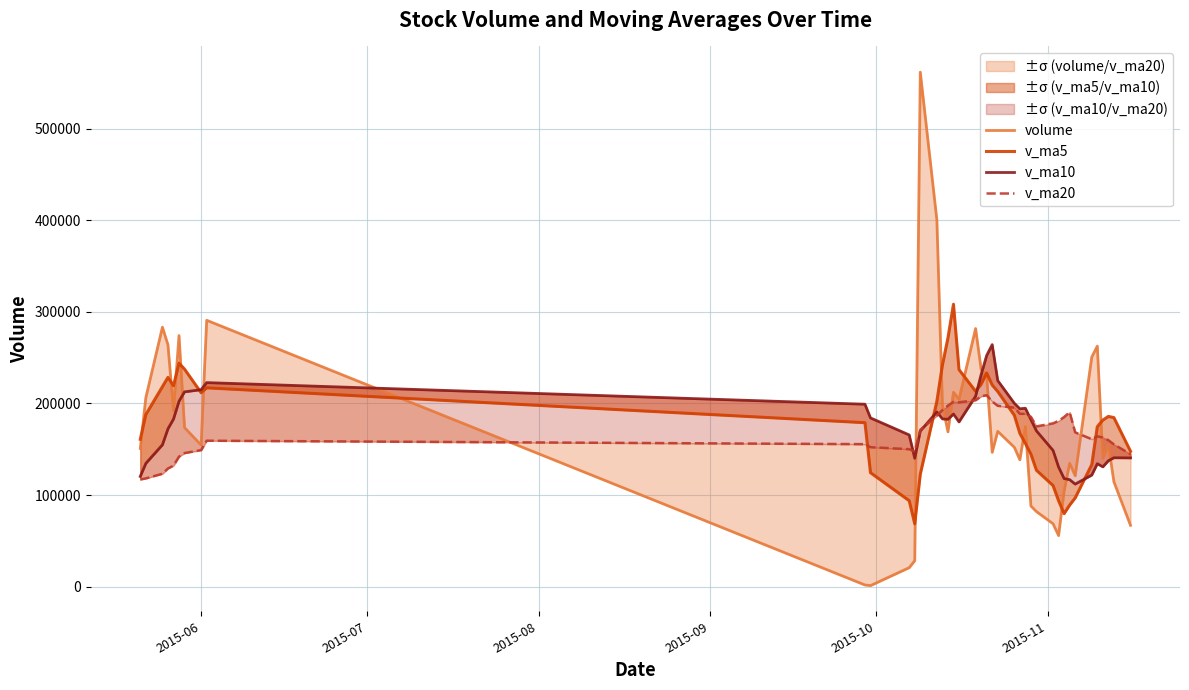

What is the label of the 40th point from the right?

2015-06